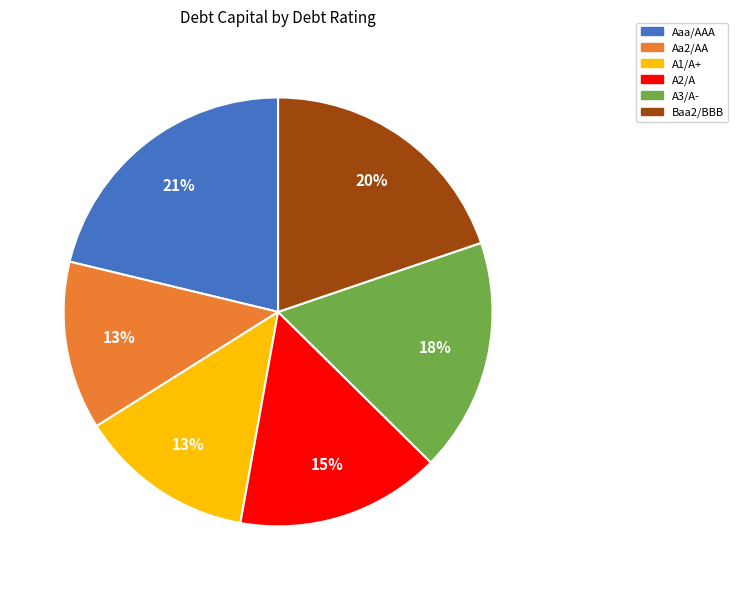

Is the sum of Aaa/AAA and A1/A+ greater than half?

No